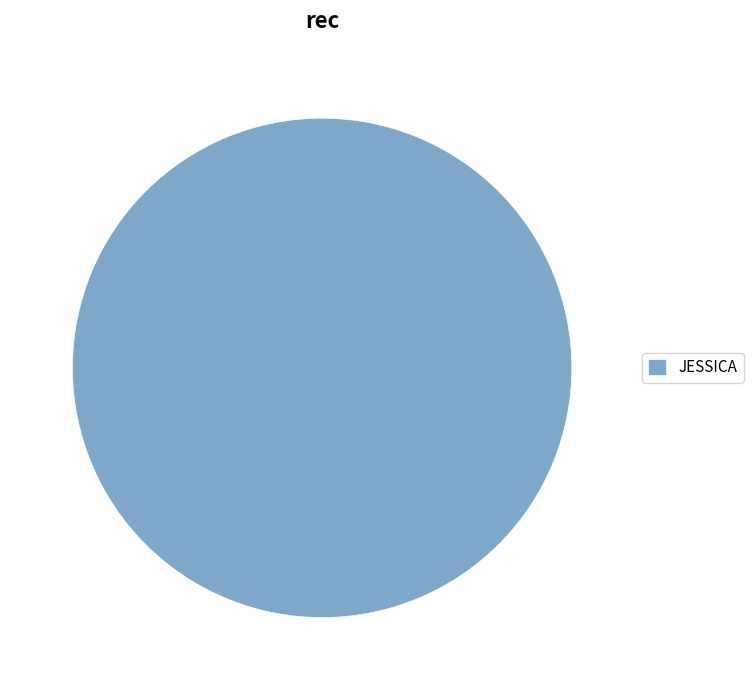

Count the number of slices in the pie.

1